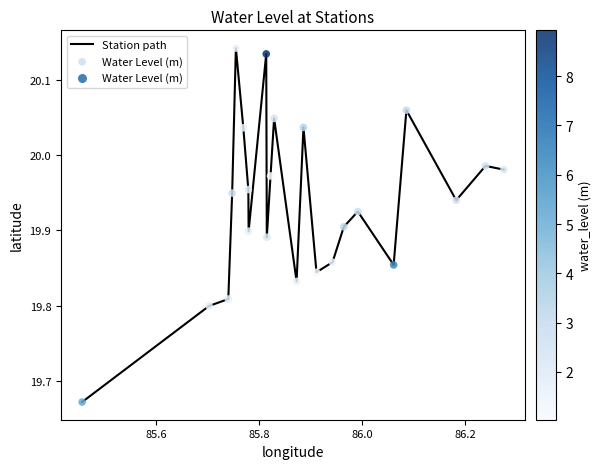

What is the difference between the maximum and minimum values?

0.5